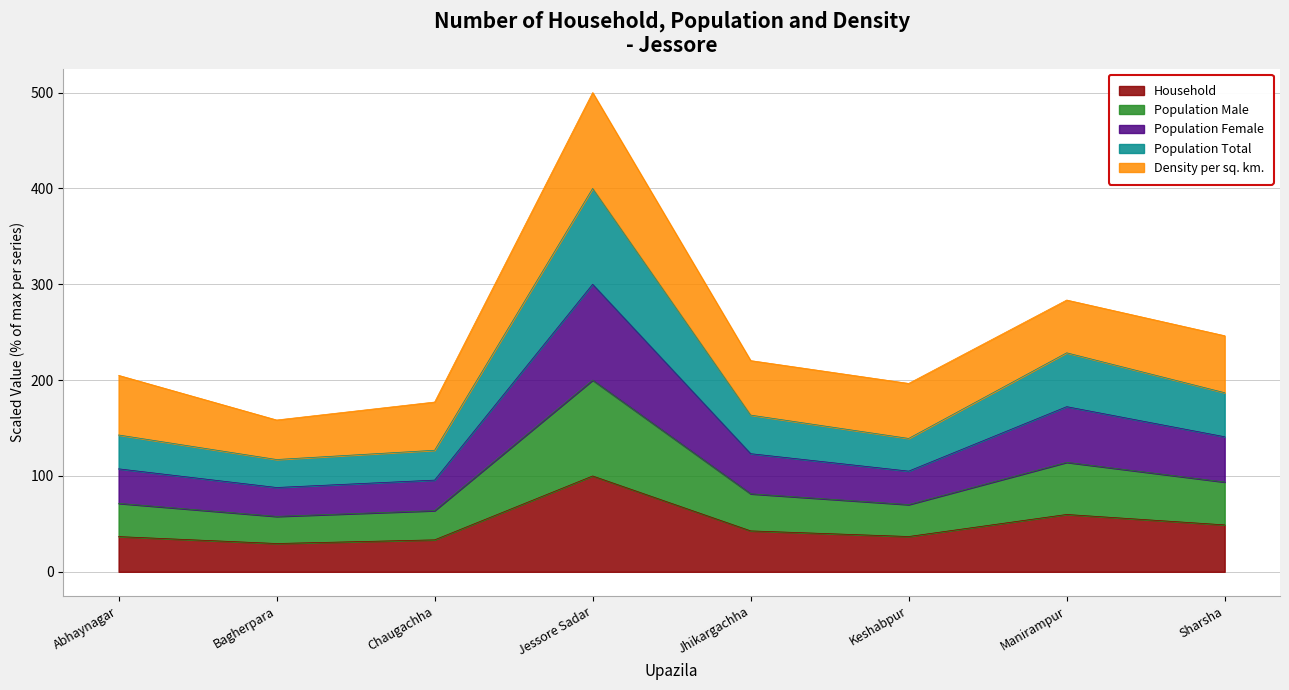

At which label is Population Female closest to 193?

Manirampur